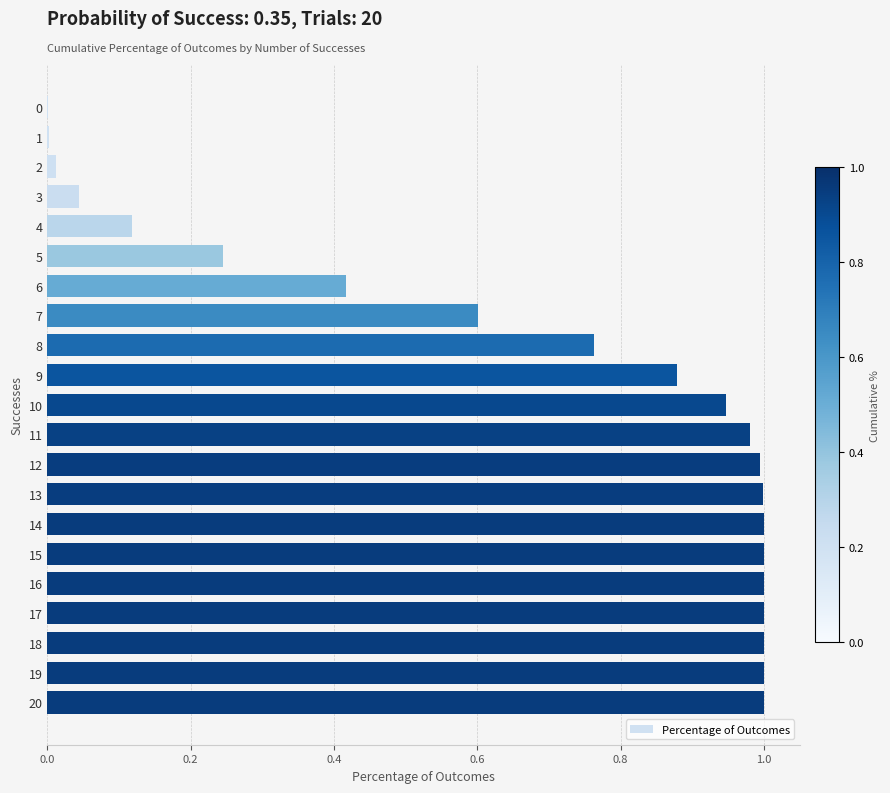

The value at 20 is 1.0. True or false?

True